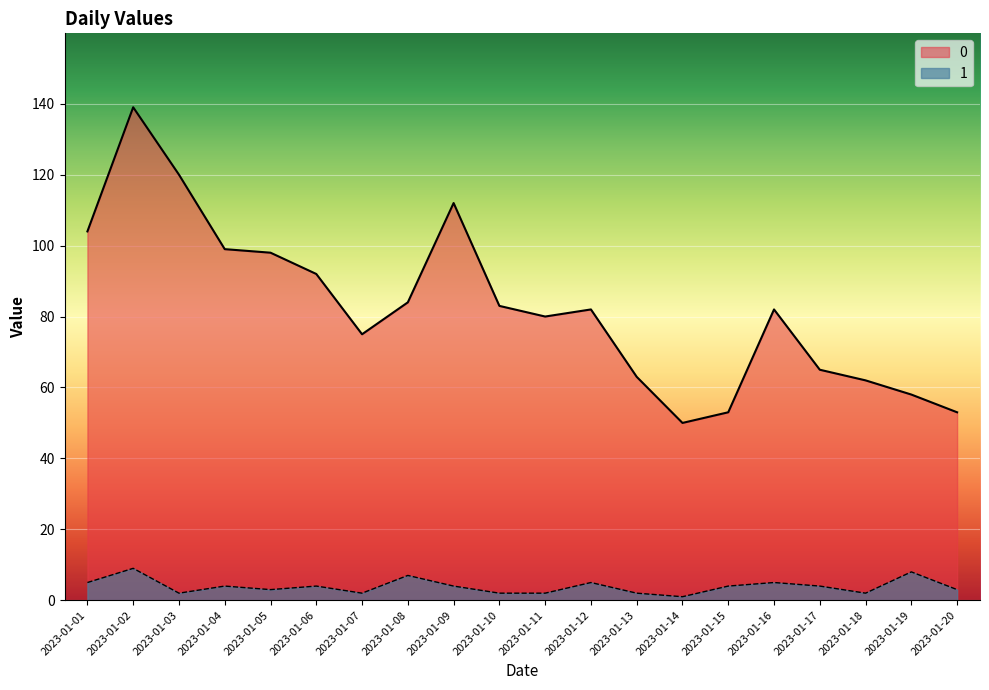

True or false: 0 and 1 cross at least once.

False